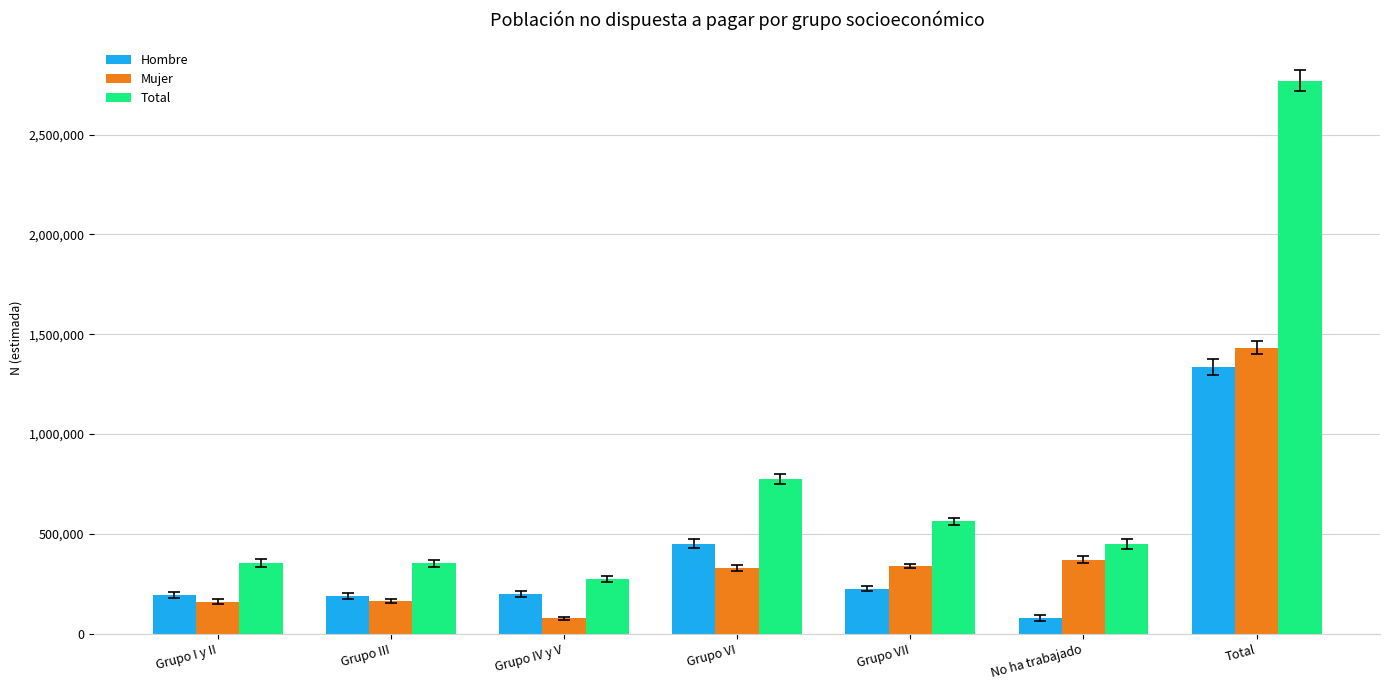

True or false: Total has a value of 351849 at Grupo III.

True